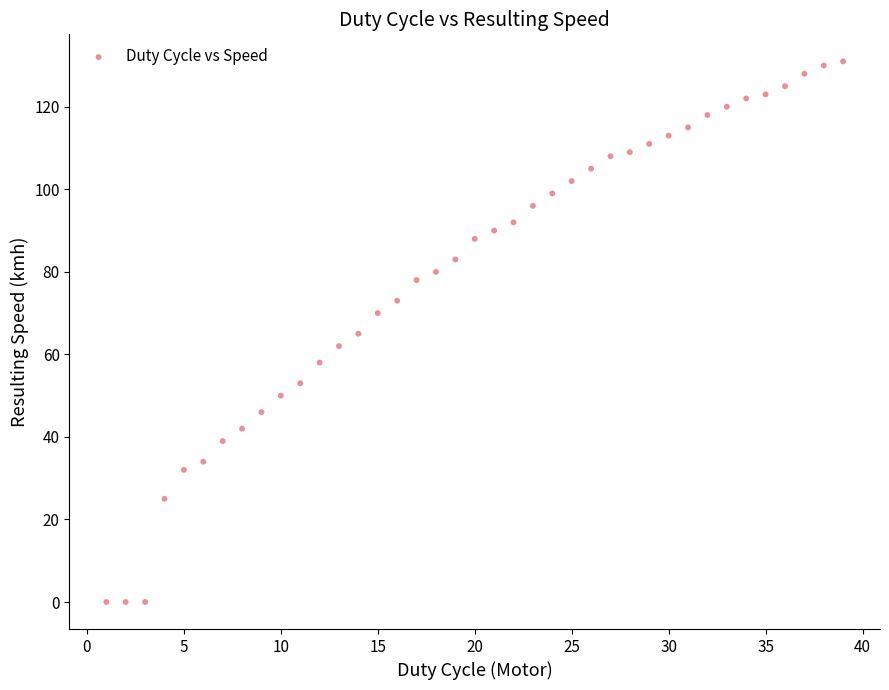

What is the range of Y values (max minus min)?

131